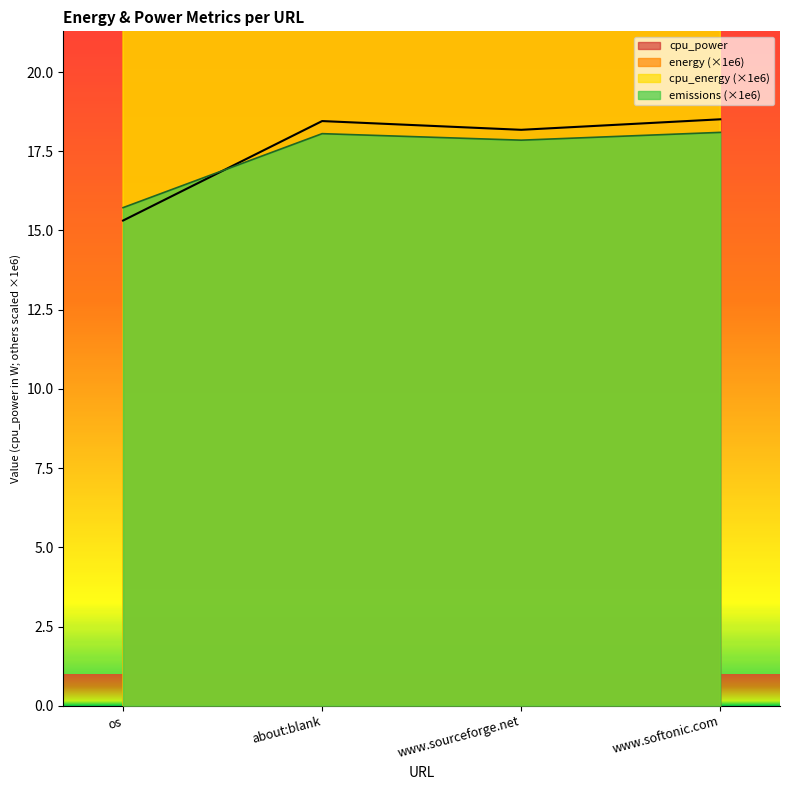

List the labels in order of emissions value, largest first.

www.softonic.com, about:blank, www.sourceforge.net, os